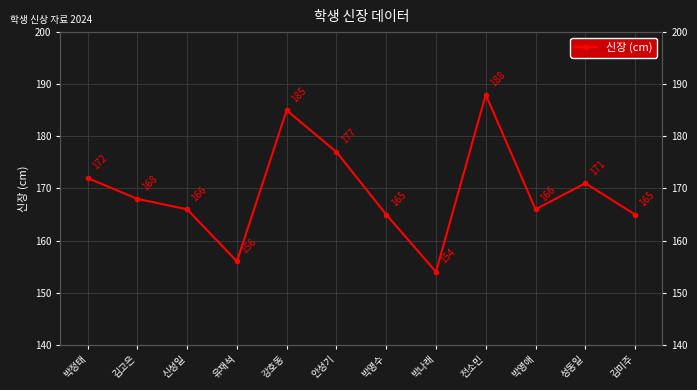

Reading left to right, transcribe all the data shown in this chart.

172	168	166	156	185	177	165	154	188	166	171	165